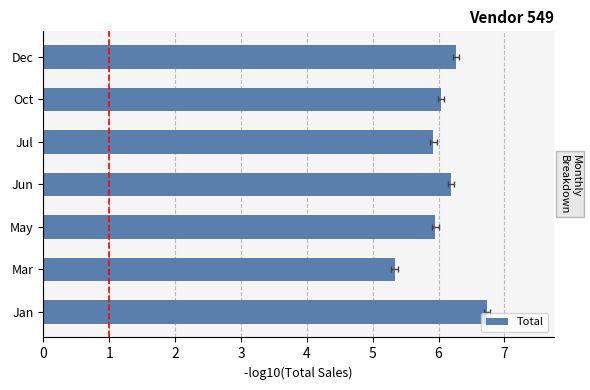

How many bars are there in total?

7